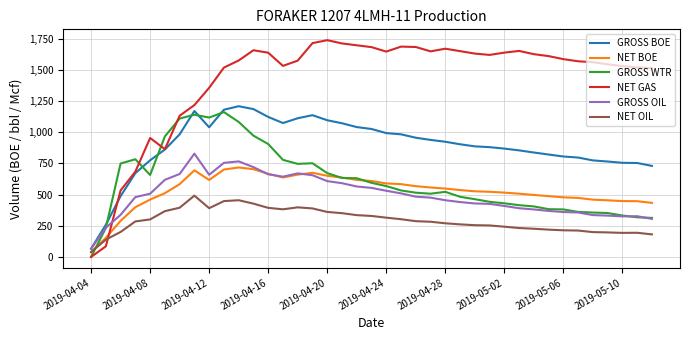

What is the maximum value for GROSS OIL?

827.8